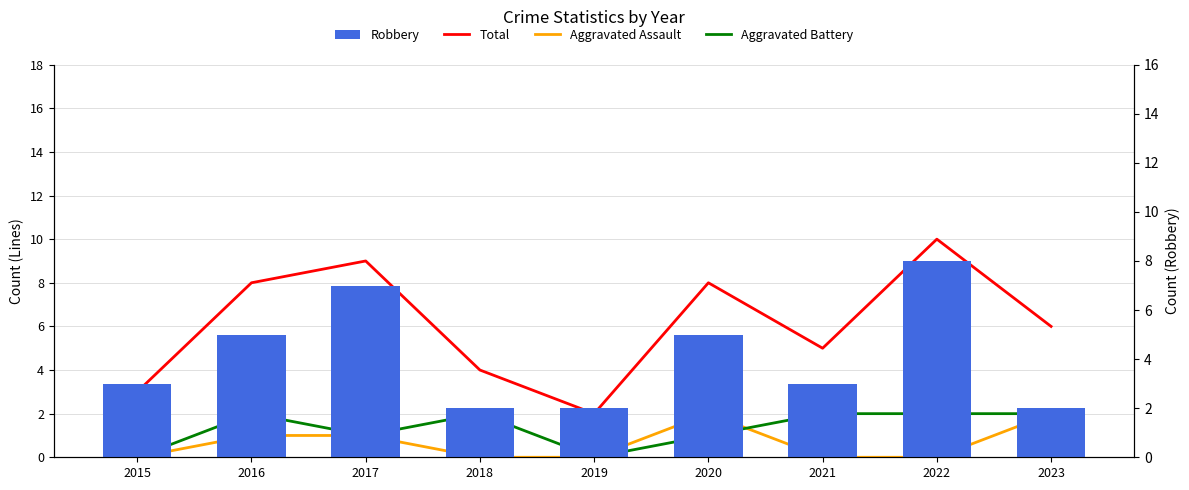

List the labels in order of Aggravated Battery value, smallest first.

2015, 2019, 2017, 2020, 2016, 2018, 2021, 2022, 2023